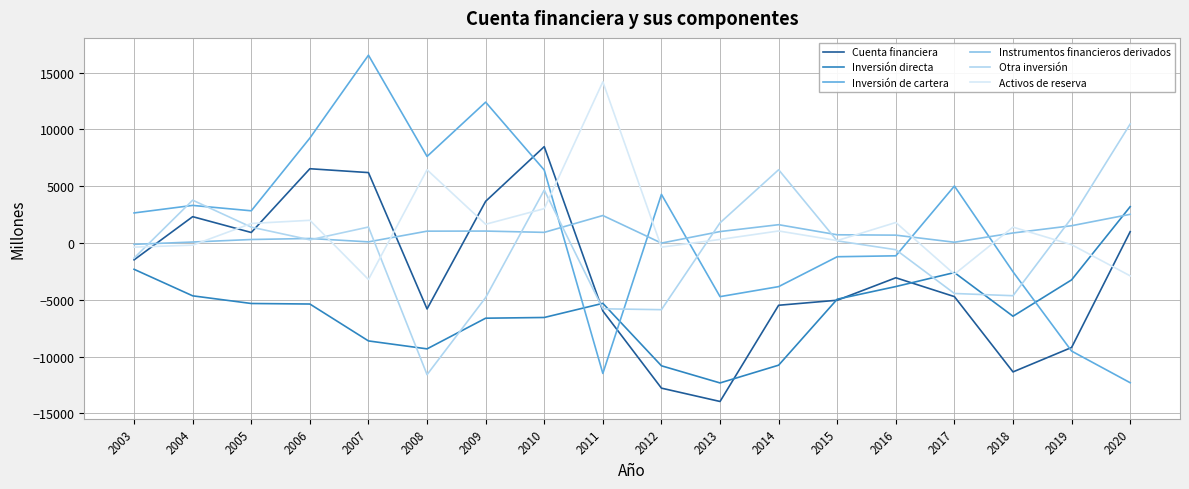

The Cuenta financiera series shows -9626 at 2014. True or false?

False